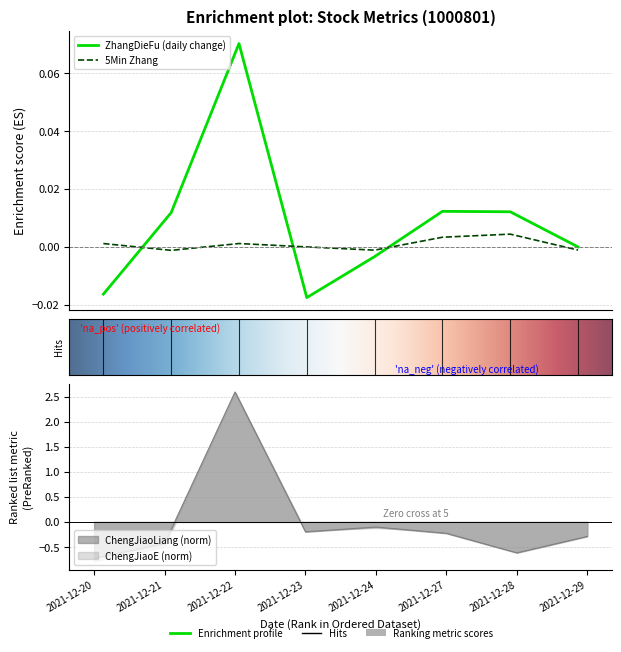

How many times do ChengJiaoLiang and 5MinZhang cross each other?

2